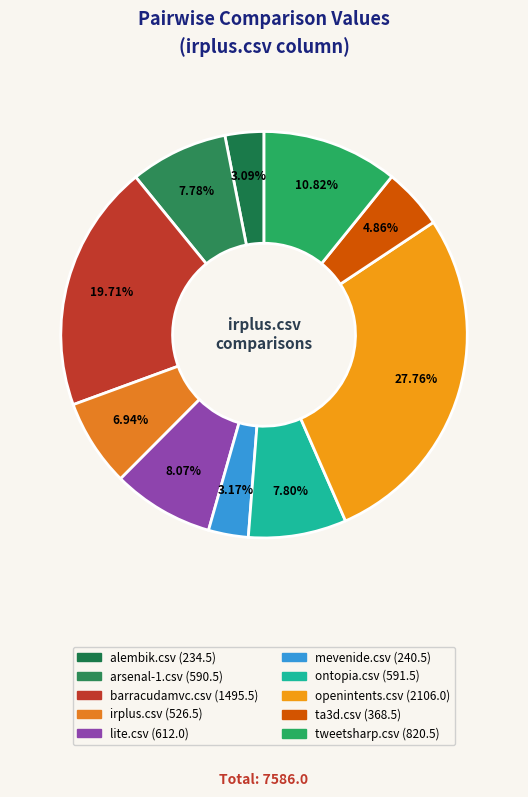

The barracudamvc.csv slice represents 20% of the pie. True or false?

True